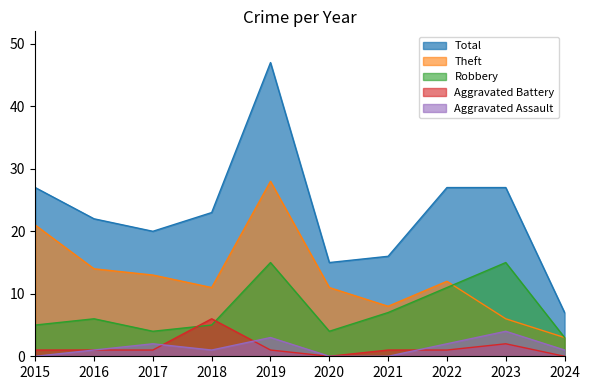

What is the value of the Aggravated Battery point at the 2nd from the left?

1